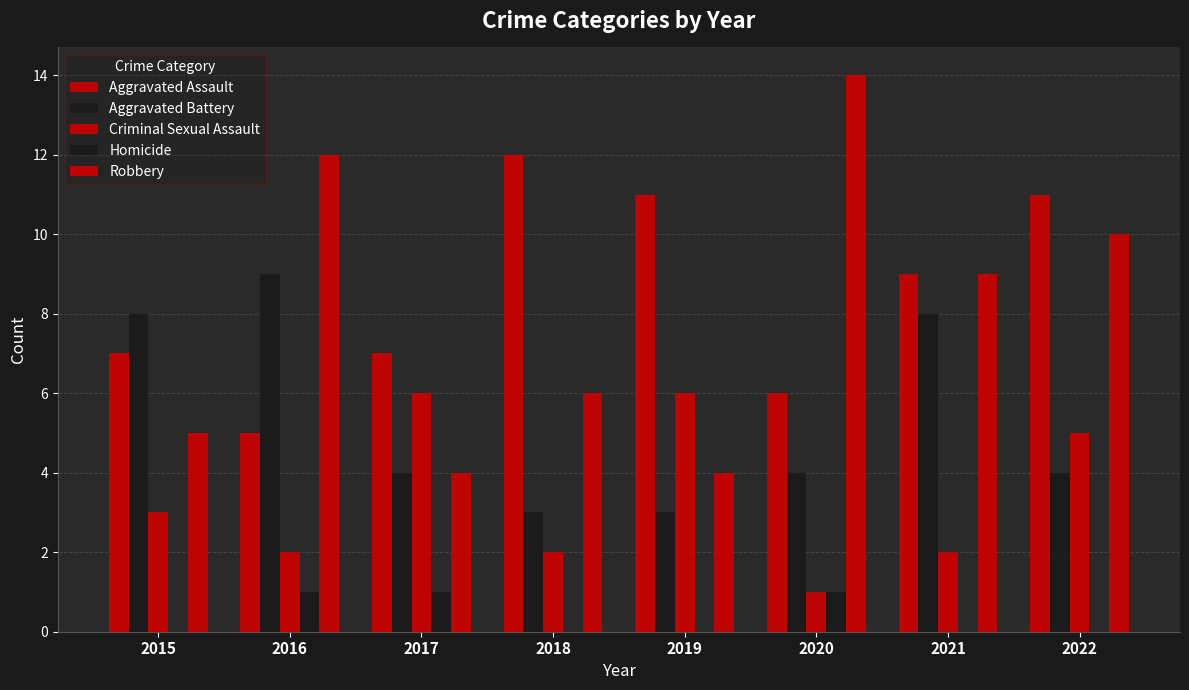

Which series has the largest total across all categories?

Aggravated Assault